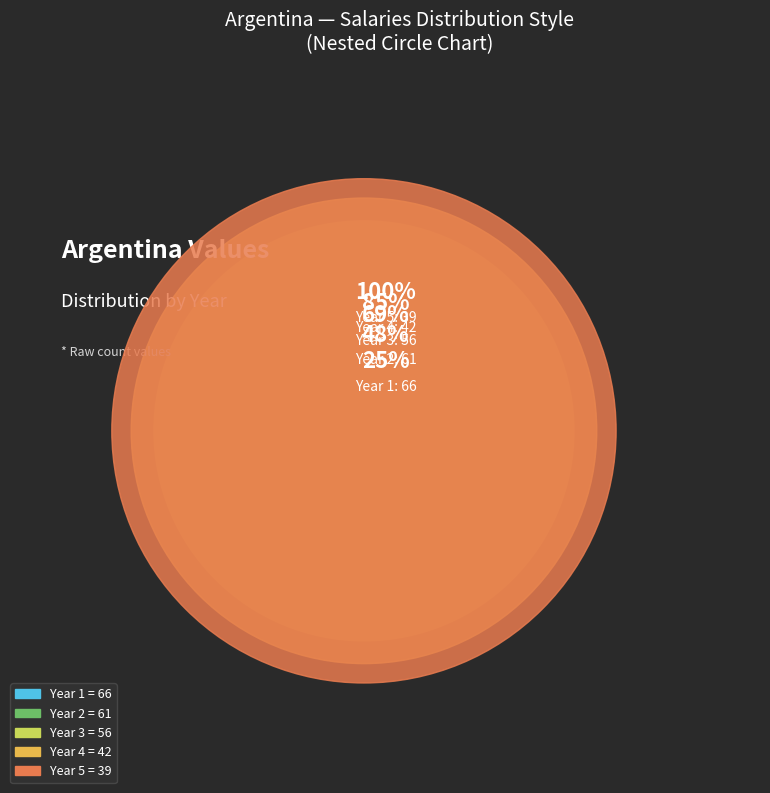

What percentage is the Year 1 slice, to the nearest percent?

25%